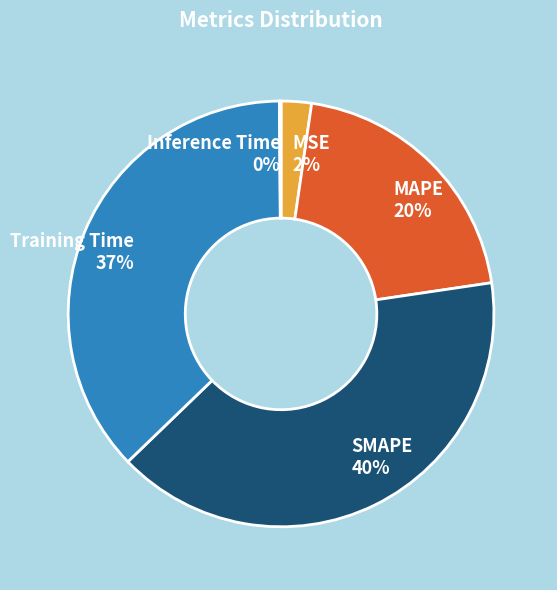

The Training Time slice represents 37% of the pie. True or false?

True